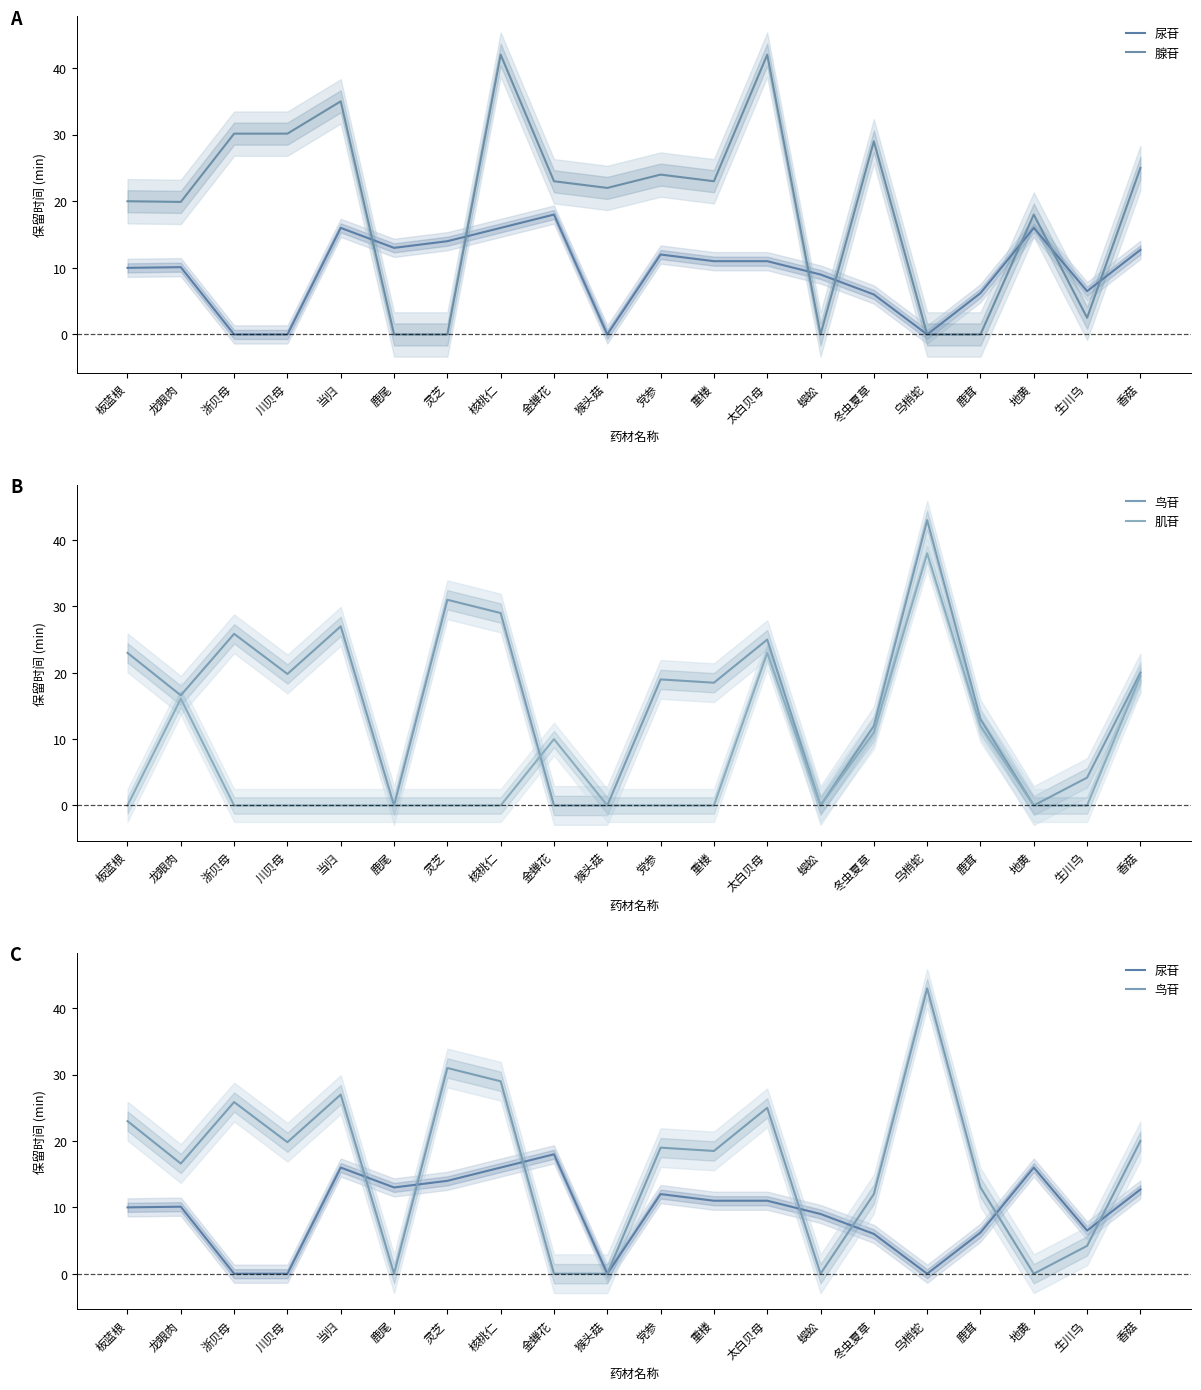

What is the difference between the maximum and minimum values in the 肌苷 series?

38.0